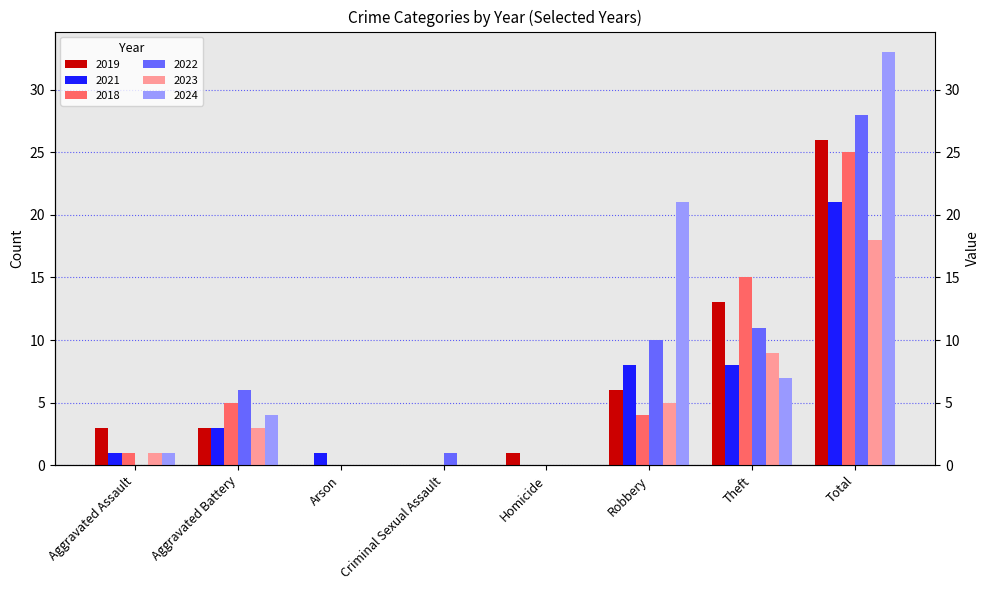

Rank the categories by 2024 value from highest to lowest.

Total, Robbery, Theft, Aggravated Battery, Aggravated Assault, Arson, Criminal Sexual Assault, Homicide